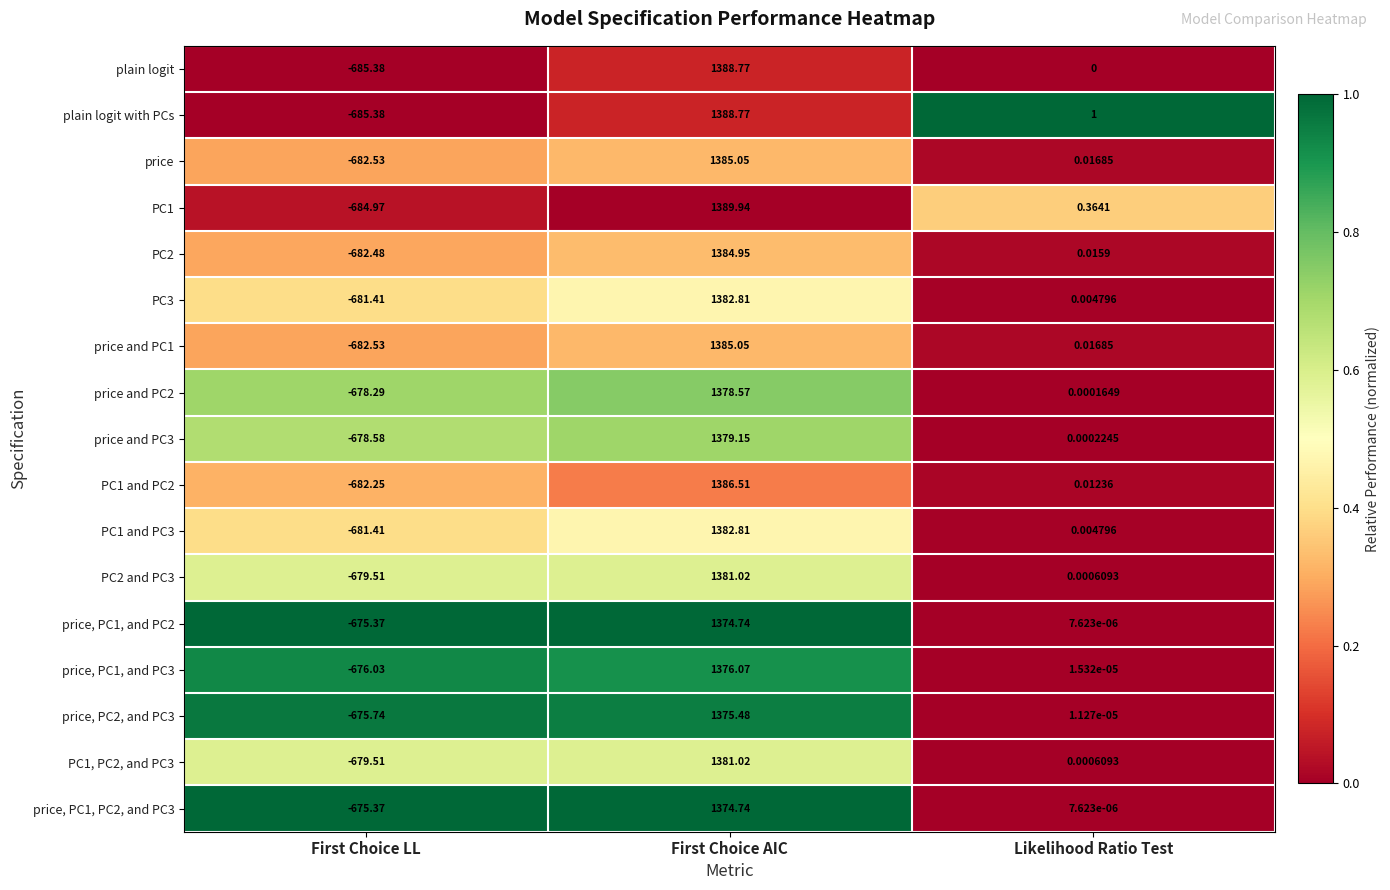

Rank the categories by PC1 and PC2 value from highest to lowest.

First Choice AIC, Likelihood Ratio Test, First Choice LL